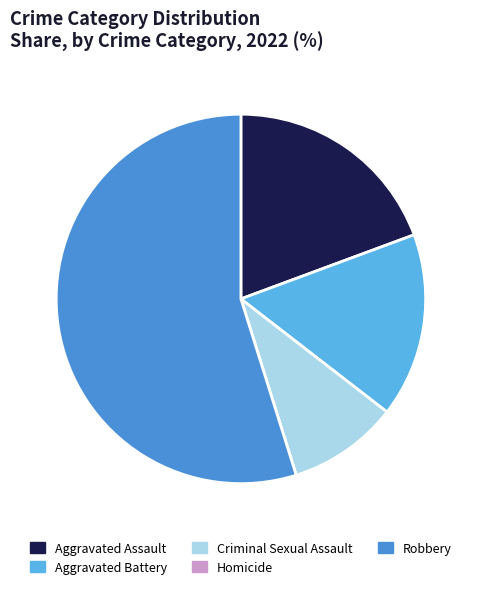

Which slice represents more than half of the pie?

Robbery